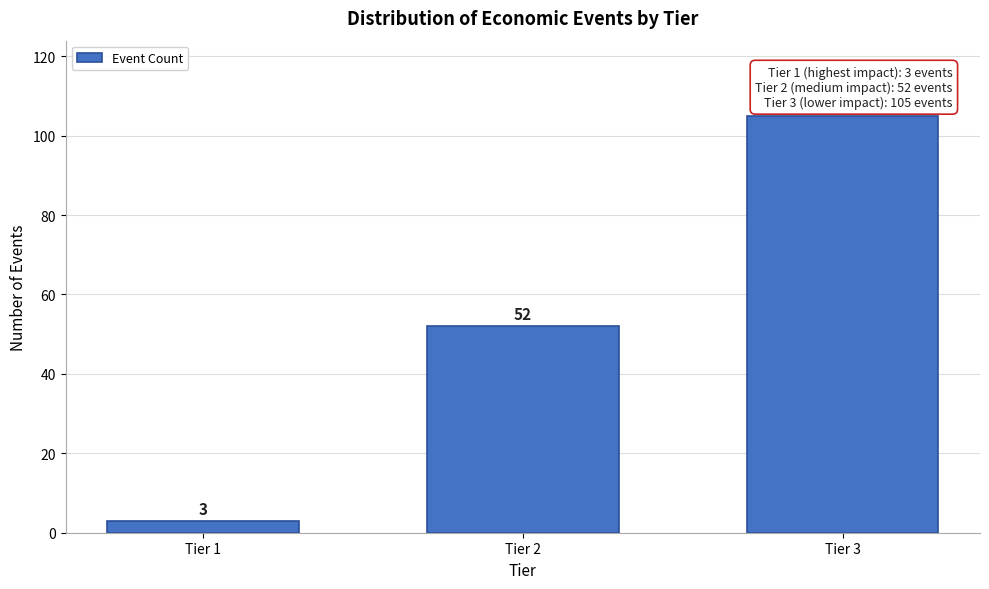

Reading left to right, list all the values displayed in this chart.

3	52	105